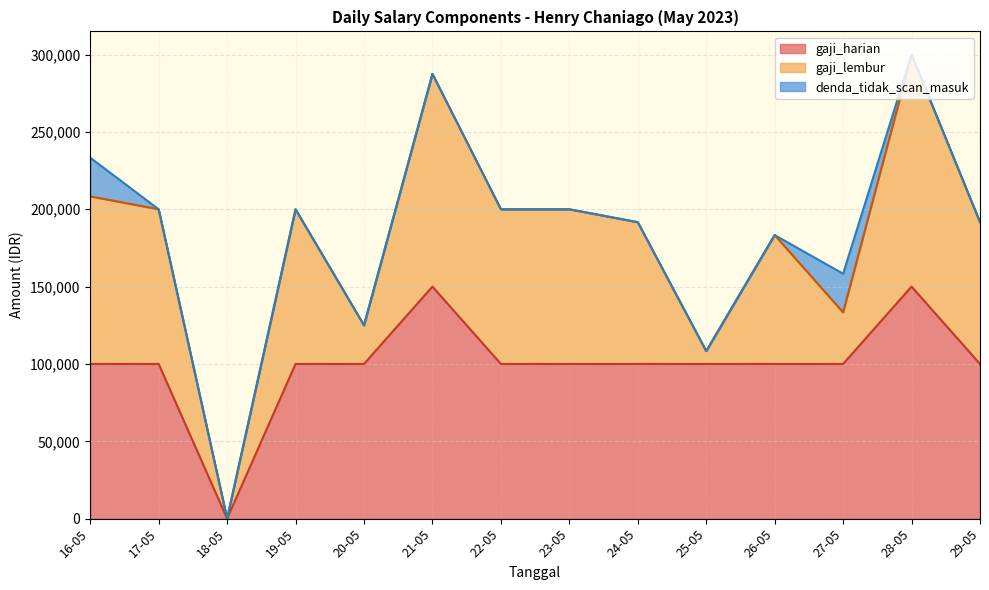

Is it true that gaji_lembur equals 83333.3 at 26-05?

True